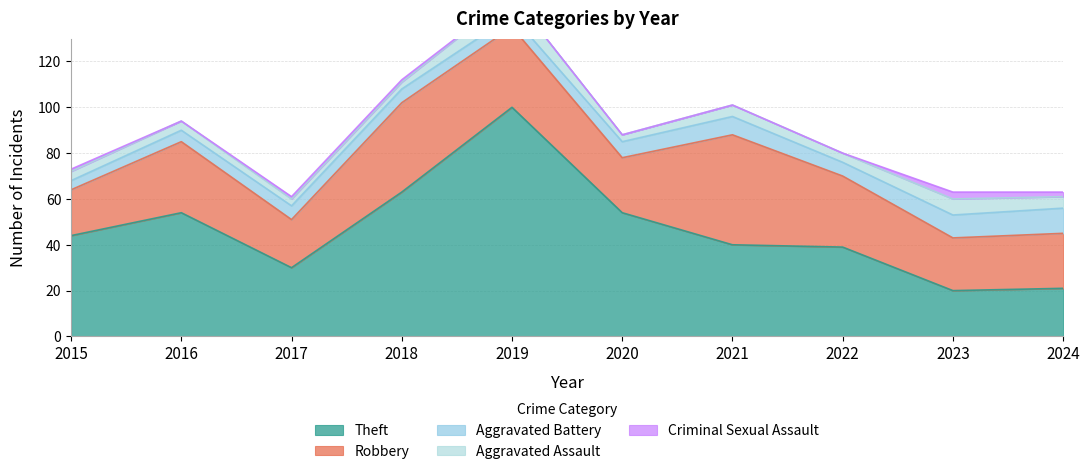

Between 2018 and 2021, which is larger?

2018